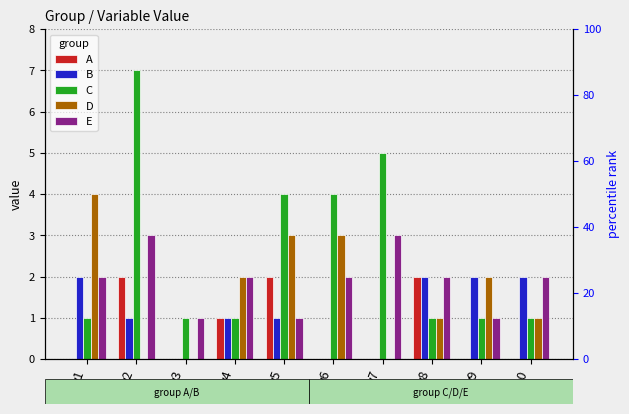

What is the highest value of the E series?

3